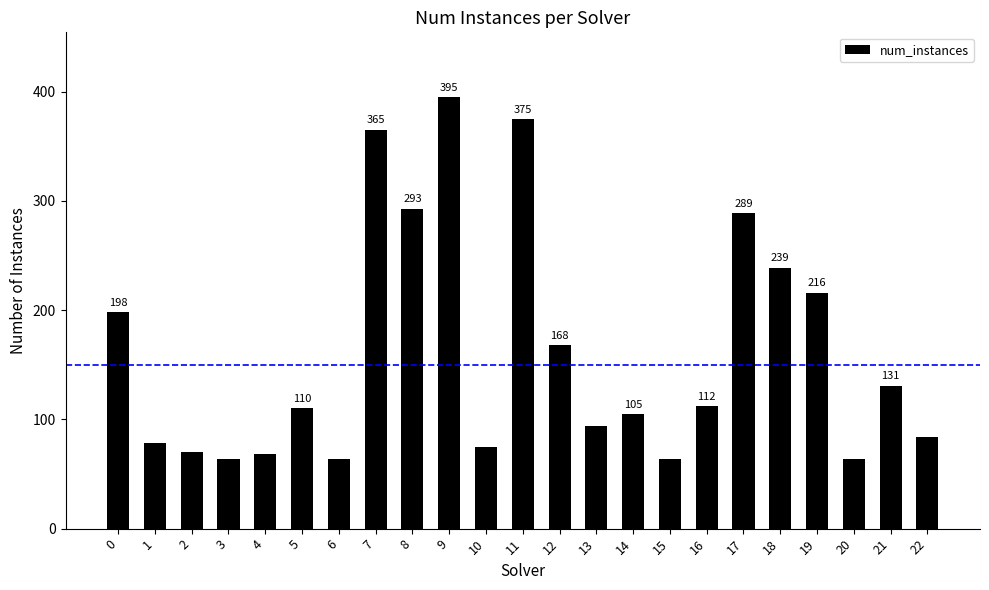

What is the difference between the second highest and second lowest values?

311